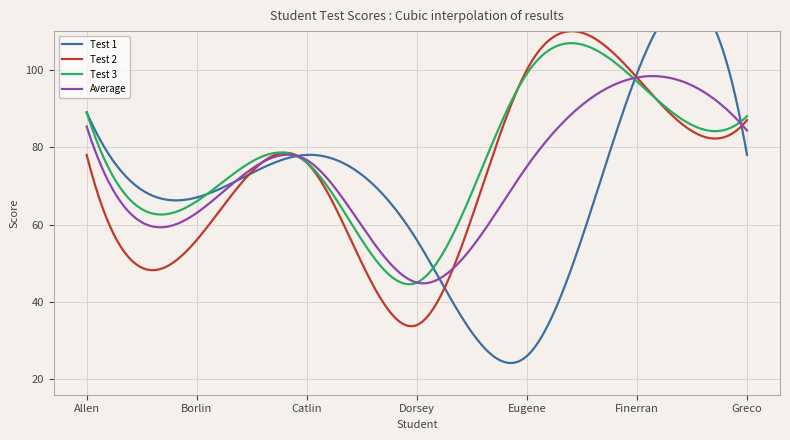

What are all the series names shown in the legend?

Test 1, Test 2, Test 3, Average